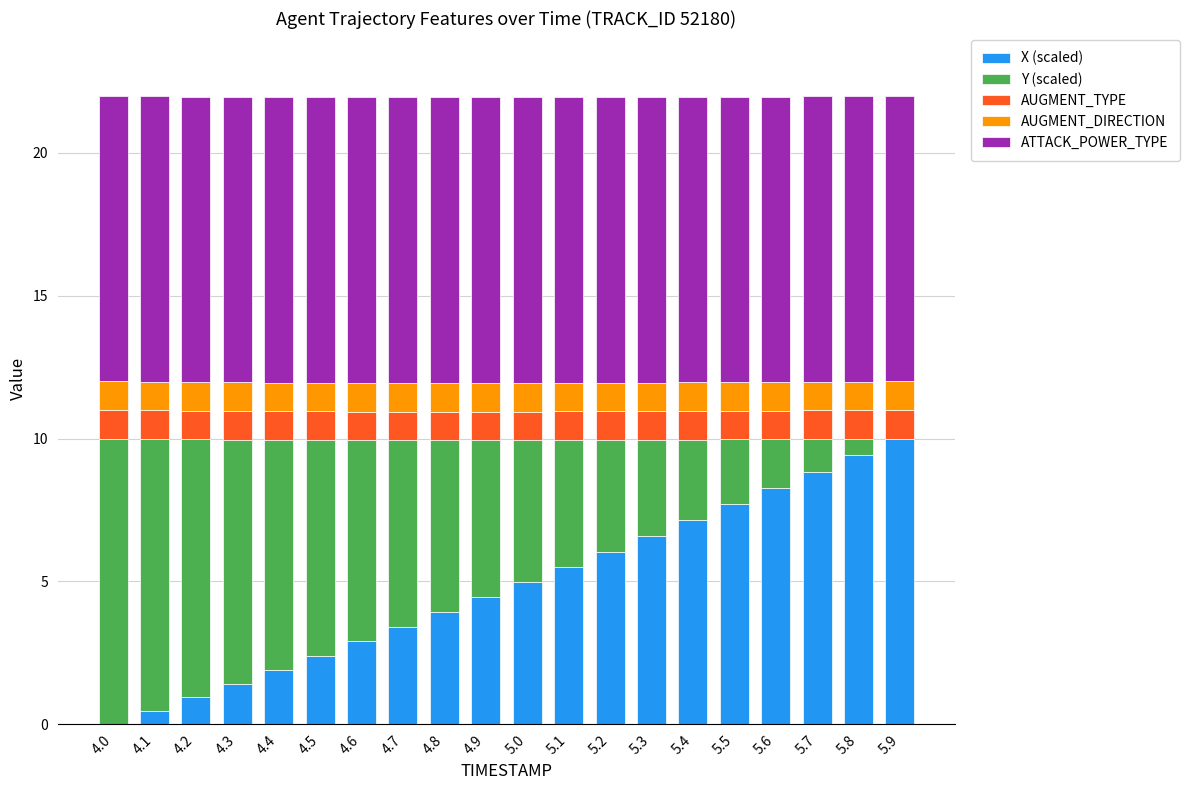

What are all the series names shown in the legend?

X (scaled), Y (scaled), AUGMENT_TYPE, AUGMENT_DIRECTION, ATTACK_POWER_TYPE